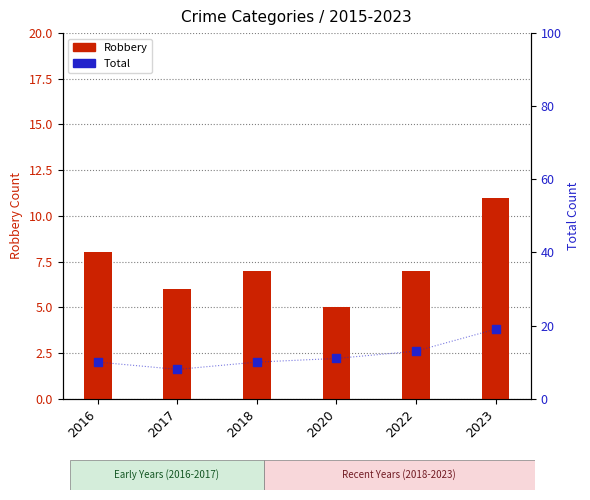

At which category is the sum across all series the highest?

2023